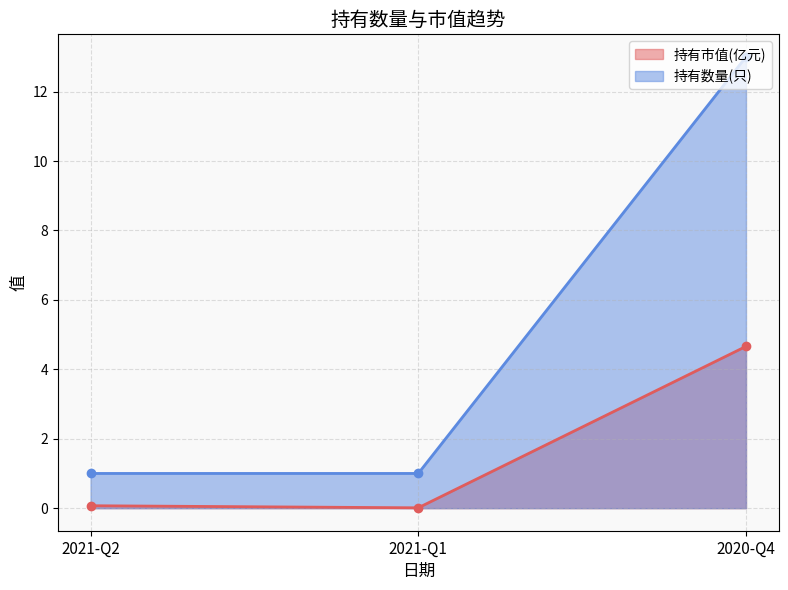

What is the approximate value of 持有市值(亿元) at 2020-Q4?

4.7